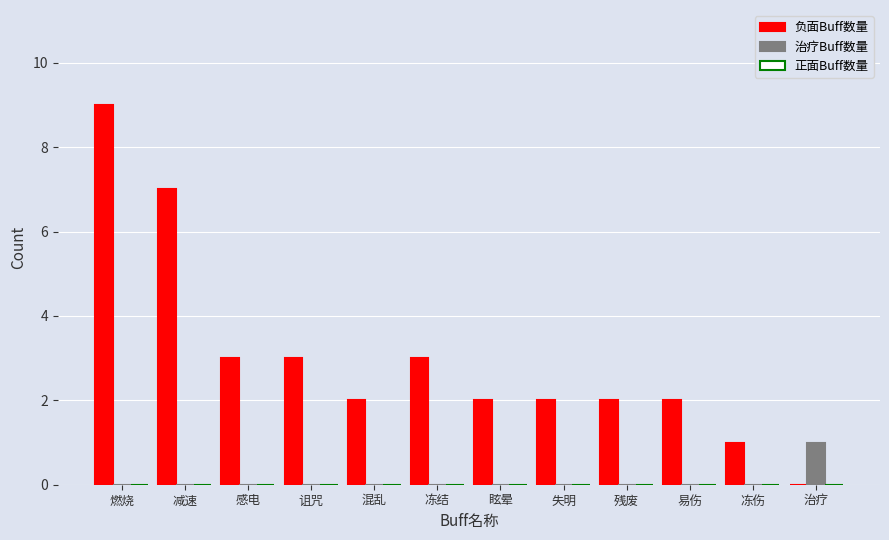

The 负面Buff数量 series shows 3 at 冻结. True or false?

True